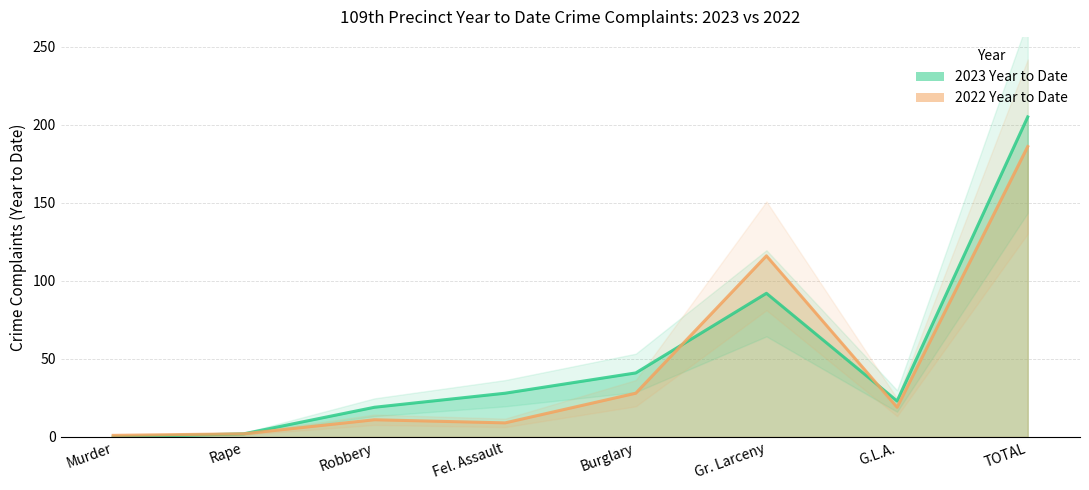

How many lines are shown in the chart?

2